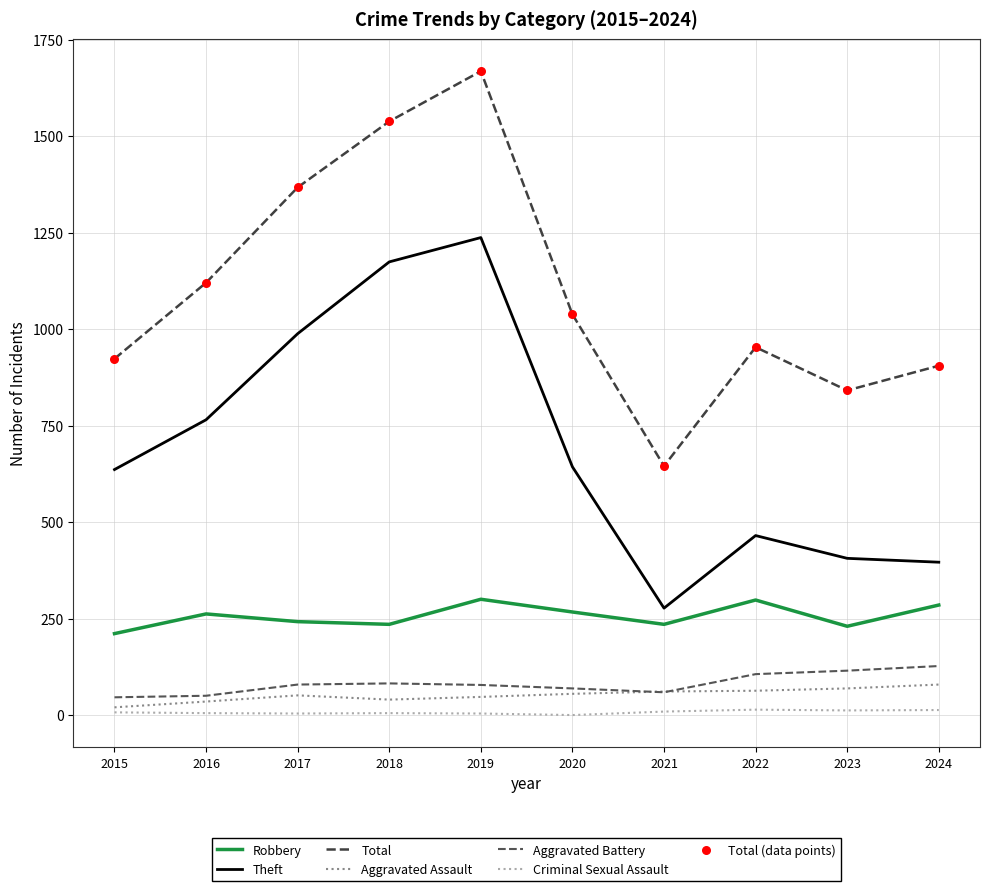

How many lines are shown in the chart?

6